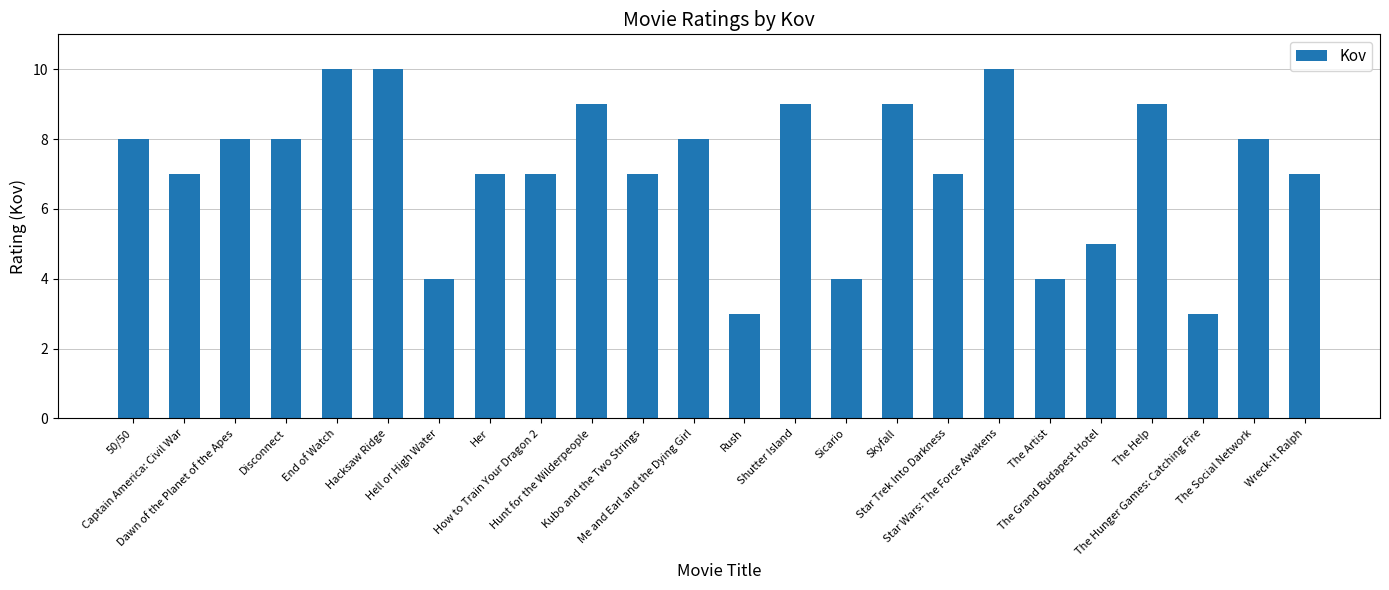

Which has a higher value, Kubo and the Two Strings or Sicario?

Kubo and the Two Strings